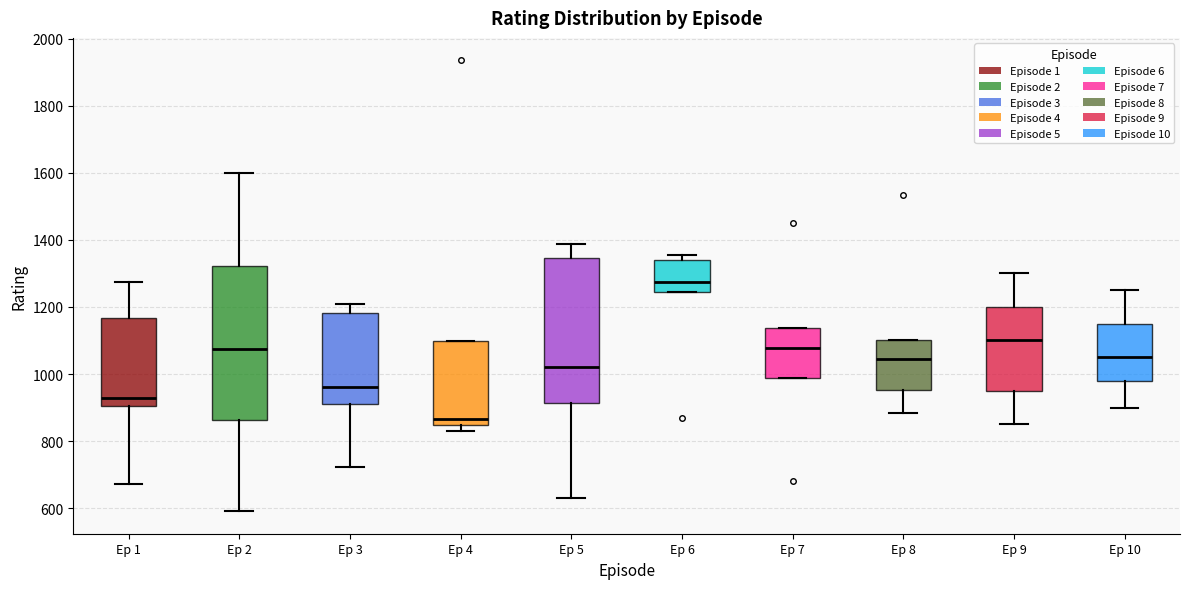

Reading left to right, read every box against the y-axis: the position of its median line, the range the box covers, and the ends of its whiskers. The values are not printed on the chart, so give them approximately, as read against the axis.

Ep 1: median 920, box 900 to 1160, whiskers 680 to 1280
Ep 2: median 1080, box 860 to 1320, whiskers 600 to 1600
Ep 3: median 960, box 920 to 1180, whiskers 720 to 1220
Ep 4: median 860, box 840 to 1100, whiskers 840 (just below the box's lower edge) to 1100
Ep 5: median 1020, box 920 to 1340, whiskers 640 to 1380
Ep 6: median 1280, box 1240 to 1340, whiskers 1240 to 1360
Ep 7: median 1080, box 980 to 1140, whiskers 980 to 1140
Ep 8: median 1040, box 960 to 1100, whiskers 880 to 1100
Ep 9: median 1100, box 960 to 1200, whiskers 860 to 1300
Ep 10: median 1060, box 980 to 1160, whiskers 900 to 1260